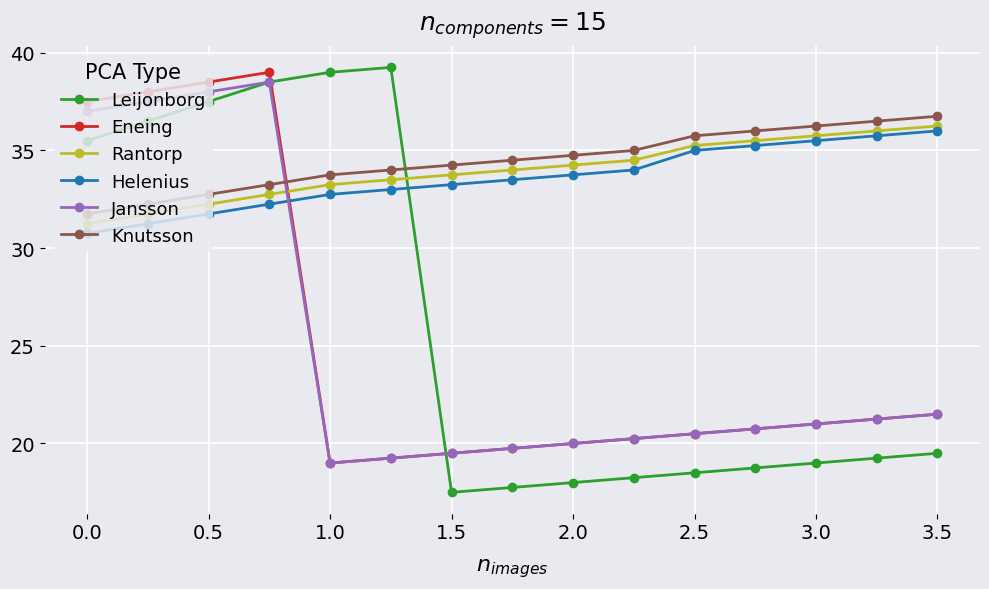

What is the value of the Leijonborg point at the 9th from the left?

18.0